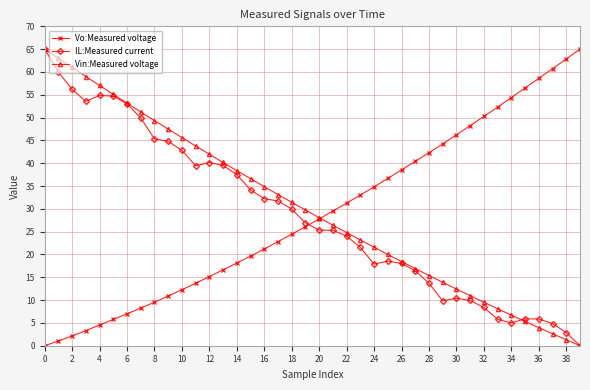

Is this an area chart (filled region under the line)?

No